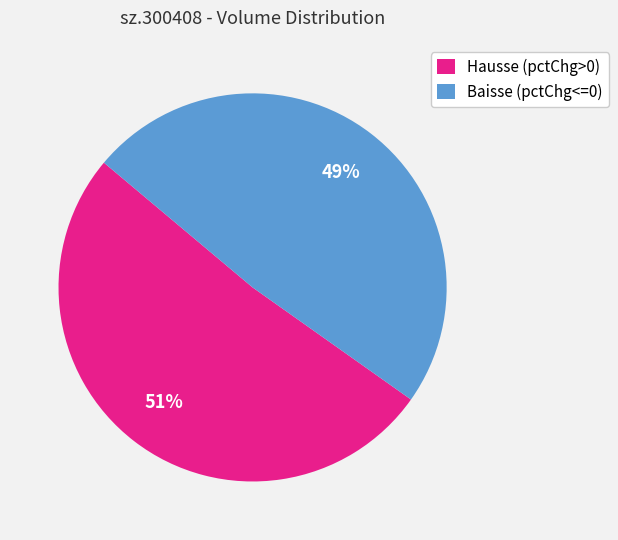

What percentage is the Baisse (pctChg<=0) slice, to the nearest percent?

49%